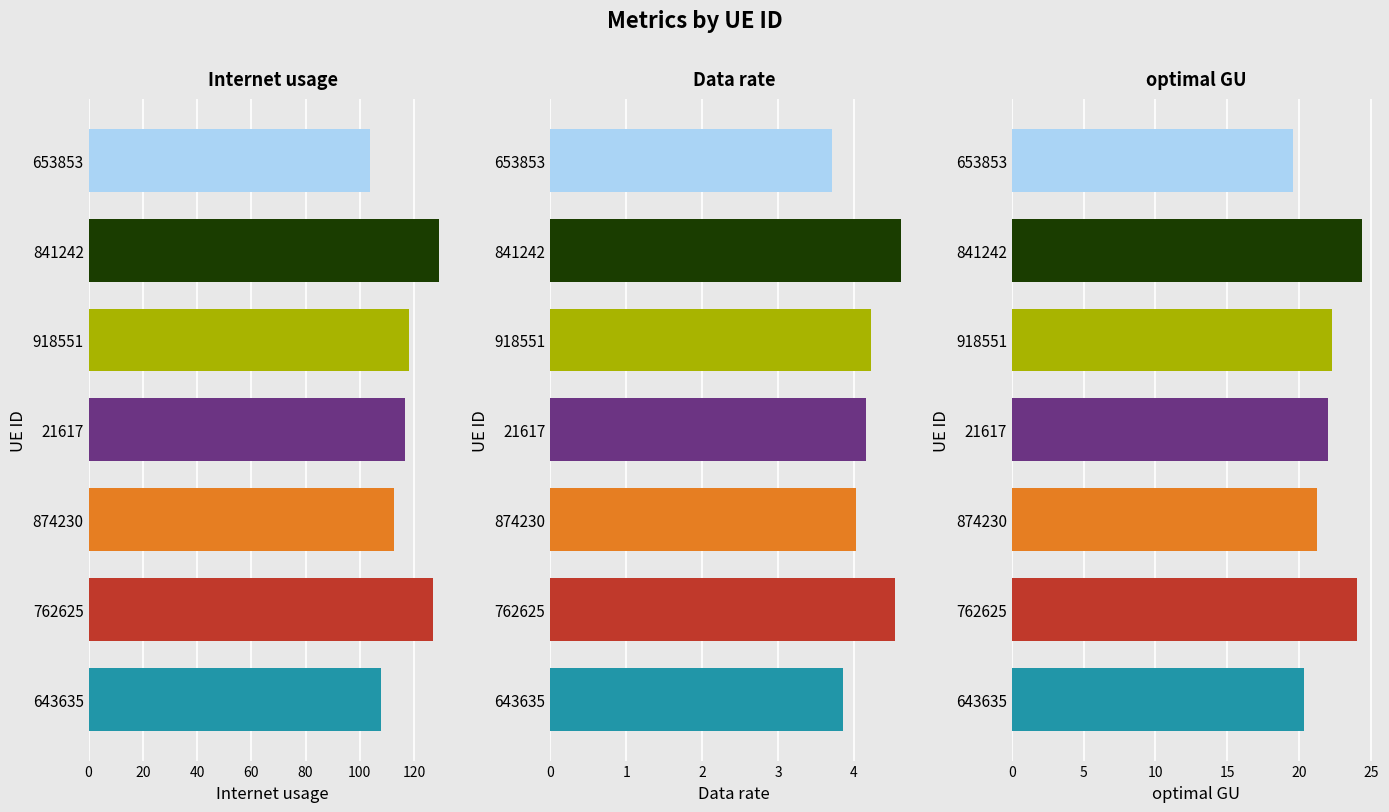

Is the value of optimal GU at 653853 greater than the value of Internet usage at 21617?

No